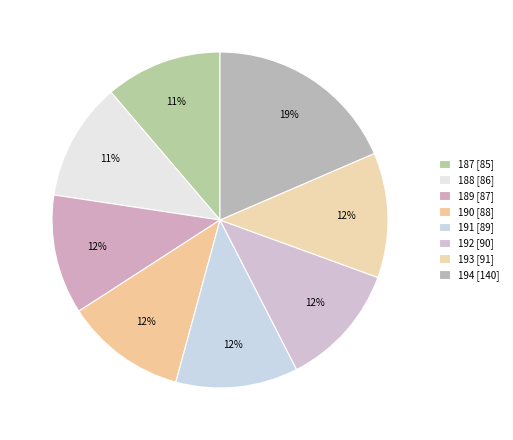

The 187 slice represents 11% of the pie. True or false?

True